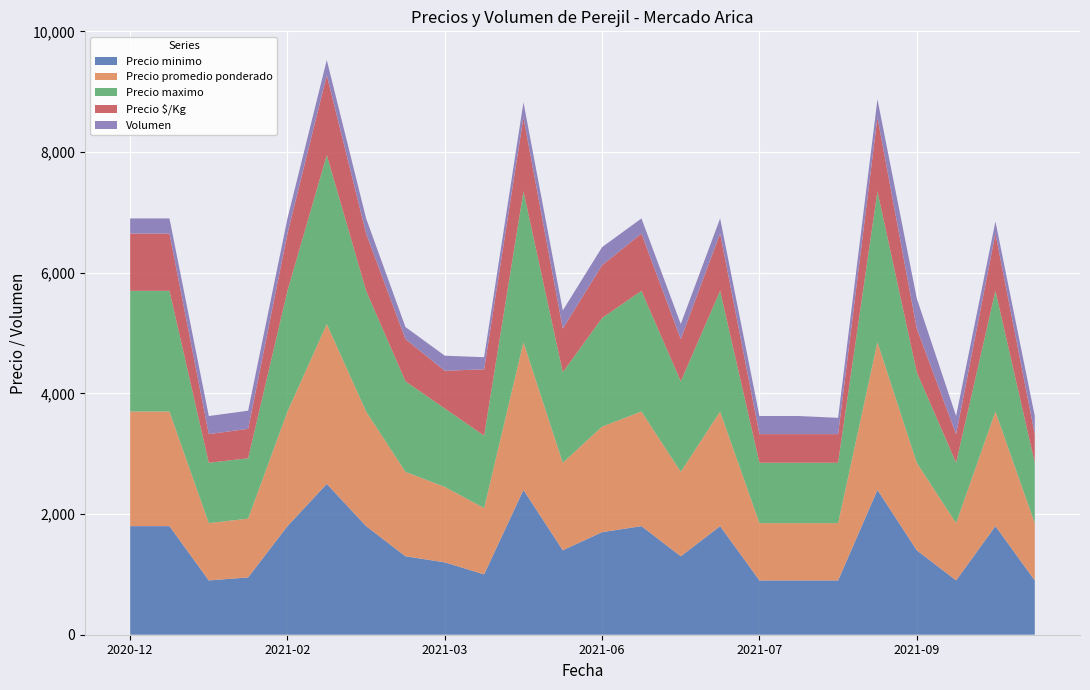

Reading left to right, what are all the values shown in this chart?

Precio minimo: 2020-12-07=1800	2020-11-26=1800	2020-12-16=900	2021-01-06=950	2021-02-02=1800	2021-02-16=2500	2021-02-26=1800	2021-03-02=1300	2021-03-11=1200	2021-04-05=1000	2021-04-16=2400	2021-06-16=1400	2021-06-18=1700	2021-07-08=1800	2021-07-13=1300	2021-07-15=1800	2021-07-26=900	2021-08-19=900	2021-08-27=900	2021-08-30=2400	2021-09-08=1400	2021-09-29=900	2021-11-25=1800	2021-12-10=900
Precio promedio ponderado: 2020-12-07=1900	2020-11-26=1900	2020-12-16=950	2021-01-06=975	2021-02-02=1900	2021-02-16=2650	2021-02-26=1900	2021-03-02=1400	2021-03-11=1250	2021-04-05=1100	2021-04-16=2450	2021-06-16=1450	2021-06-18=1750	2021-07-08=1900	2021-07-13=1400	2021-07-15=1900	2021-07-26=950	2021-08-19=950	2021-08-27=950	2021-08-30=2450	2021-09-08=1450	2021-09-29=950	2021-11-25=1900	2021-12-10=950
Precio maximo: 2020-12-07=2000	2020-11-26=2000	2020-12-16=1000	2021-01-06=1000	2021-02-02=2000	2021-02-16=2800	2021-02-26=2000	2021-03-02=1500	2021-03-11=1300	2021-04-05=1200	2021-04-16=2500	2021-06-16=1500	2021-06-18=1800	2021-07-08=2000	2021-07-13=1500	2021-07-15=2000	2021-07-26=1000	2021-08-19=1000	2021-08-27=1000	2021-08-30=2500	2021-09-08=1500	2021-09-29=1000	2021-11-25=2000	2021-12-10=1000
Precio $/Kg: 2020-12-07=950	2020-11-26=950	2020-12-16=475	2021-01-06=488	2021-02-02=950	2021-02-16=1325	2021-02-26=950	2021-03-02=700	2021-03-11=625	2021-04-05=1100	2021-04-16=1225	2021-06-16=725	2021-06-18=875	2021-07-08=950	2021-07-13=700	2021-07-15=950	2021-07-26=475	2021-08-19=475	2021-08-27=475	2021-08-30=1225	2021-09-08=725	2021-09-29=475	2021-11-25=950	2021-12-10=475
Volumen: 2020-12-07=250	2020-11-26=250	2020-12-16=300	2021-01-06=300	2021-02-02=250	2021-02-16=250	2021-02-26=250	2021-03-02=200	2021-03-11=250	2021-04-05=200	2021-04-16=250	2021-06-16=300	2021-06-18=300	2021-07-08=250	2021-07-13=250	2021-07-15=250	2021-07-26=300	2021-08-19=300	2021-08-27=270	2021-08-30=300	2021-09-08=500	2021-09-29=300	2021-11-25=200	2021-12-10=300